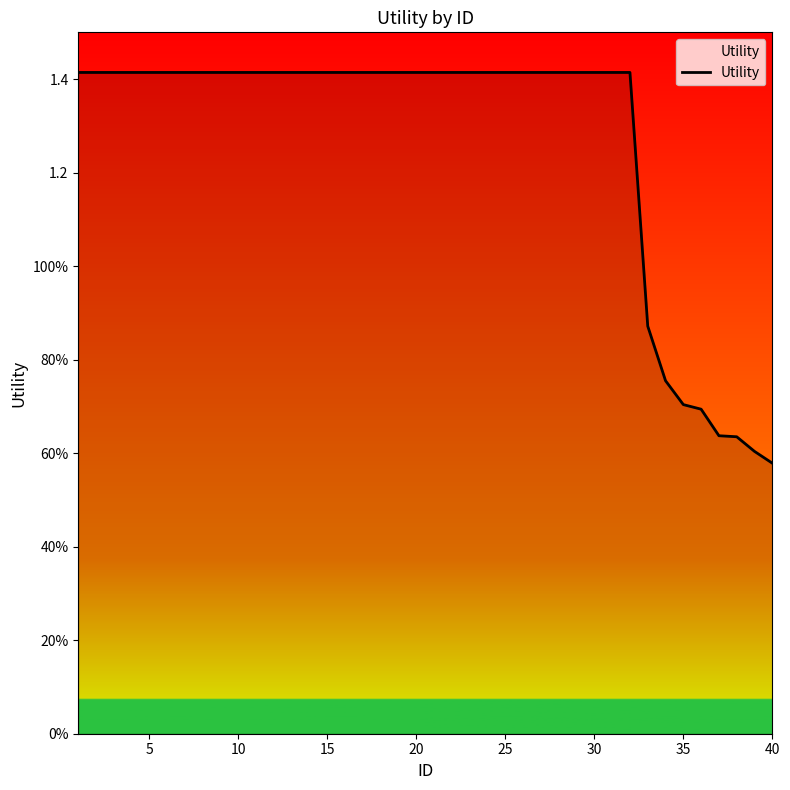

What is the average value?

1.3